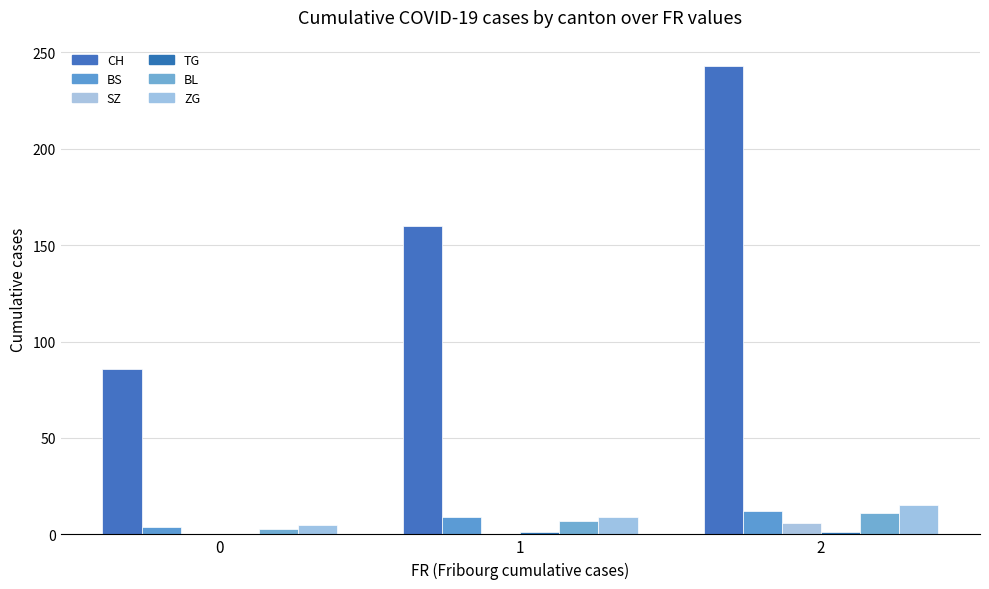

Reading right to left, transcribe all the data shown in this chart.

CH: 243	160	86
BS: 12	9	4
SZ: 6	0	0
TG: 1	1	0
BL: 11	7	3
ZG: 15	9	5